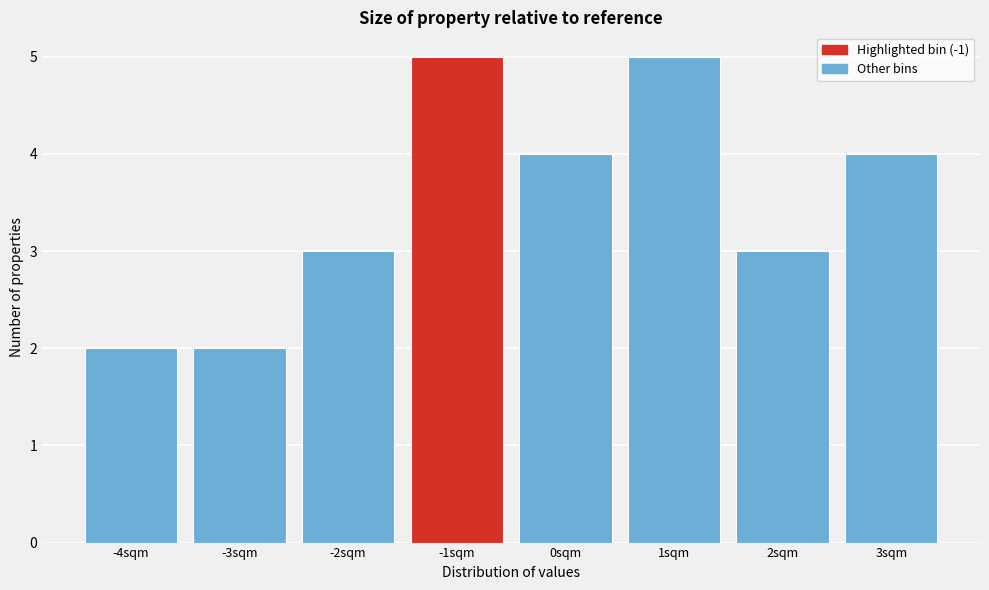

Reading left to right, list all the values displayed in this chart.

2	2	3	5	4	5	3	4